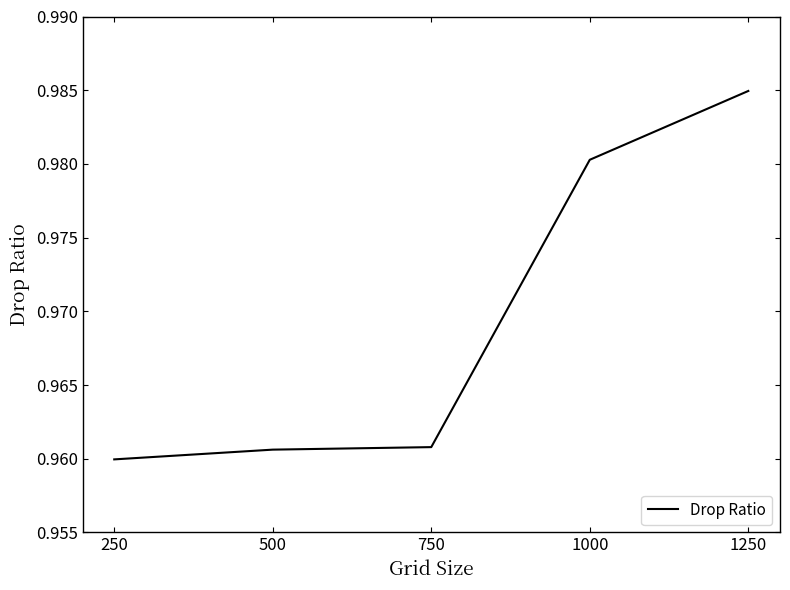

How many lines are shown in the chart?

1